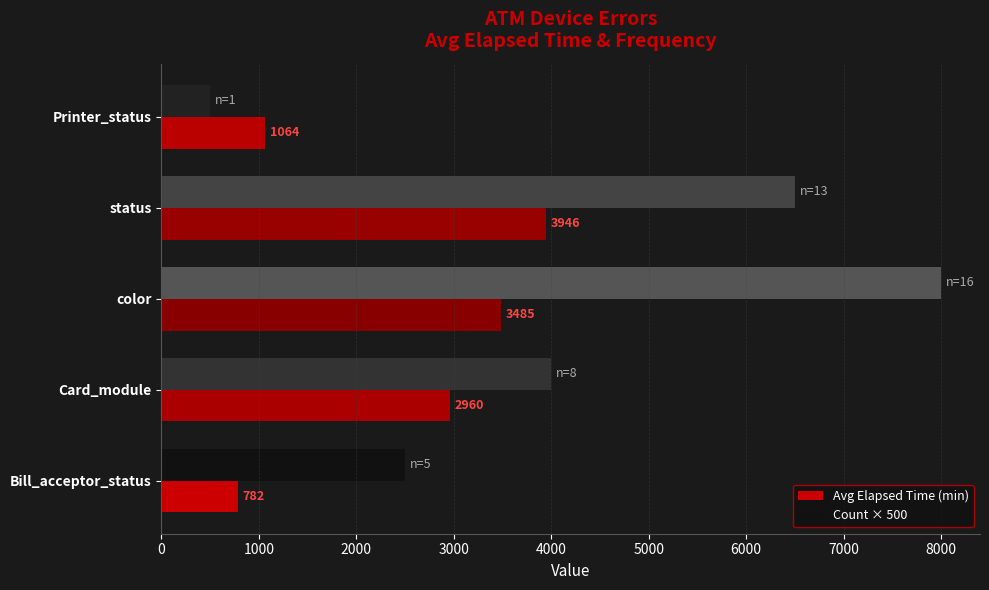

Which category has the lowest value in the Count × 500 series?

Printer_status